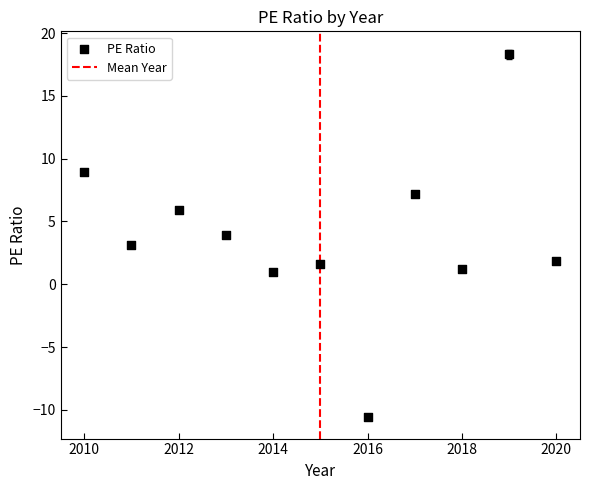

What is the range of X values (max minus min)?

10.0